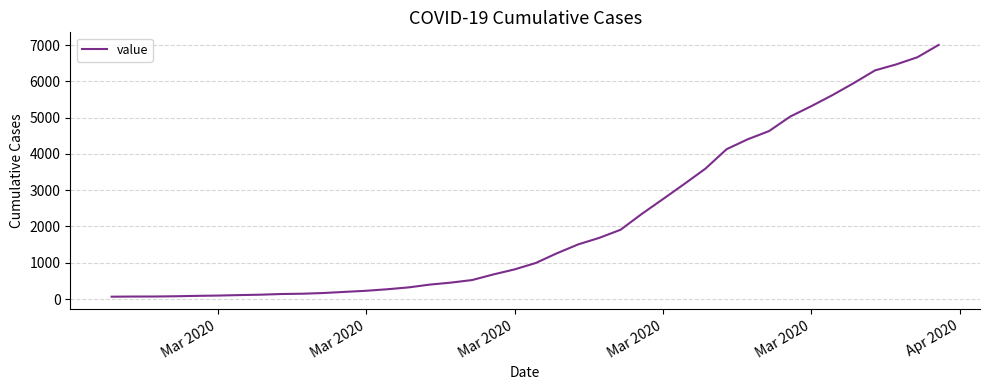

What is the difference between the maximum and minimum values?

6939